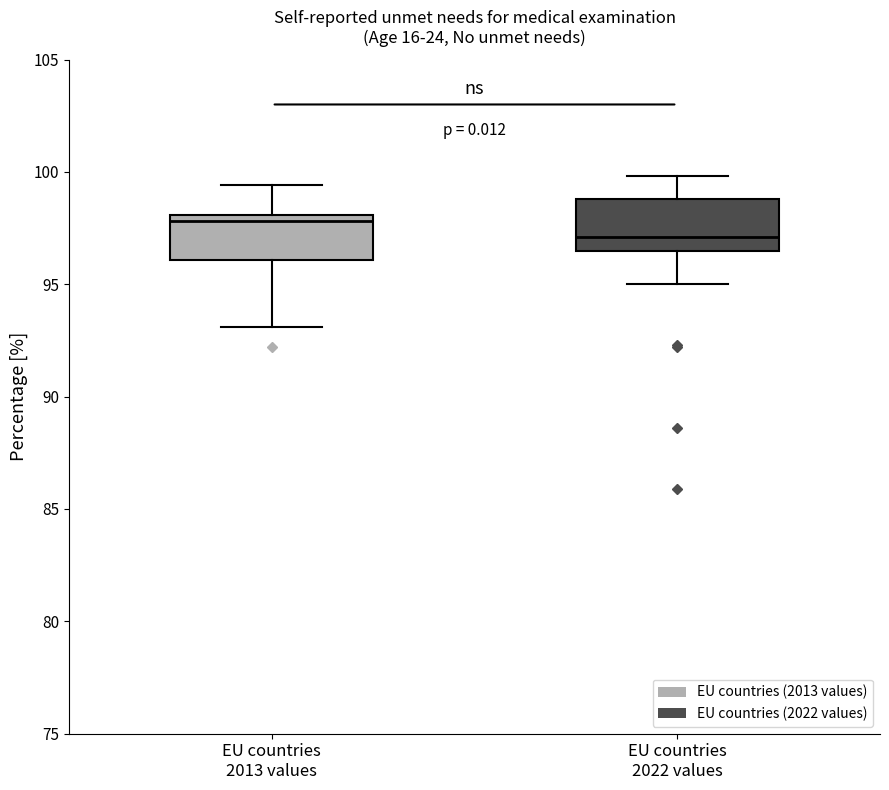

Which box's median line is the highest?

EU countries 2013 values